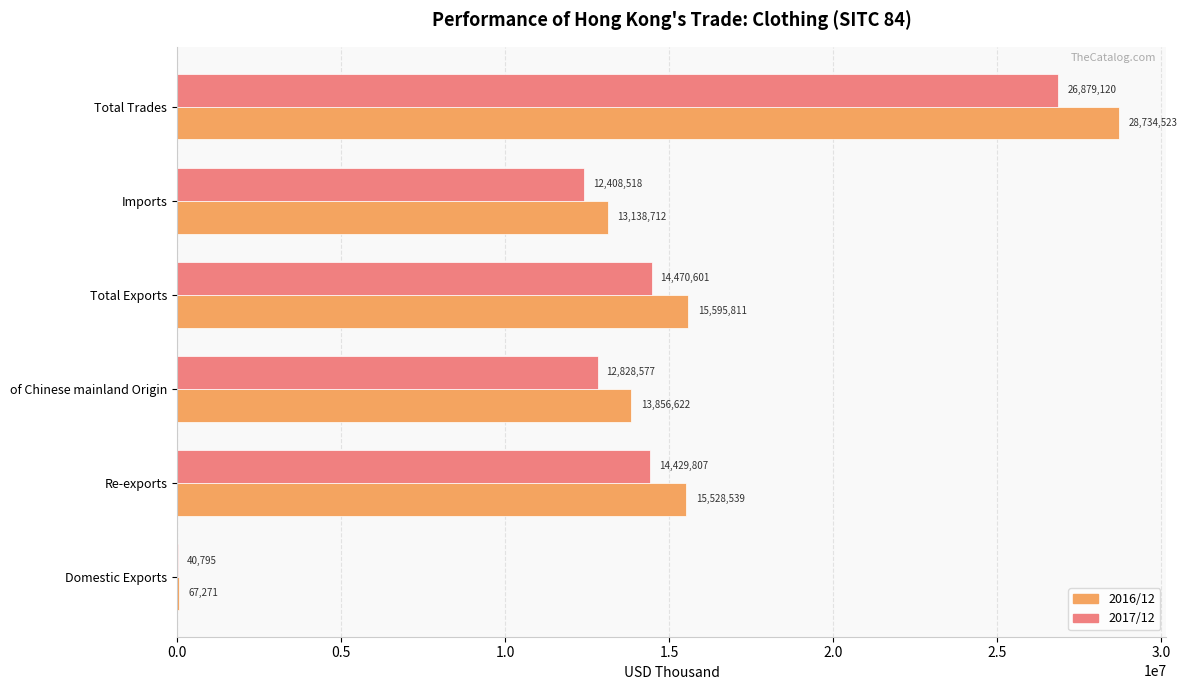

At which category is the sum across all series the highest?

Total Trades